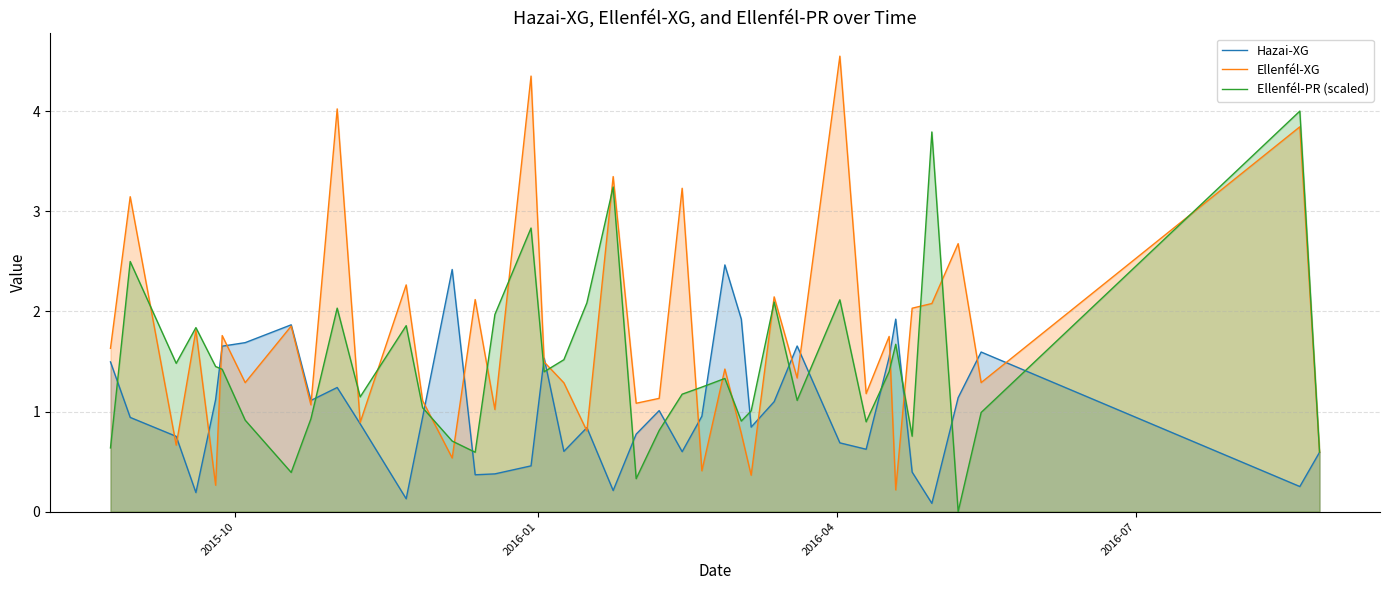

In Ellenfél-XG, how many points are higher than both neighbors (excluding endpoints)?

16